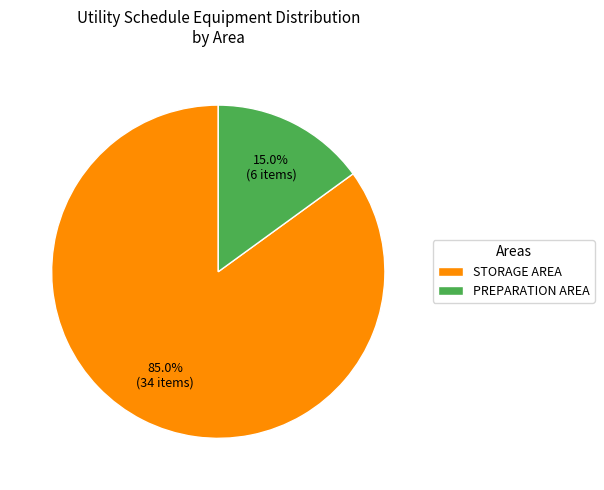

How many segments does this pie chart have?

2